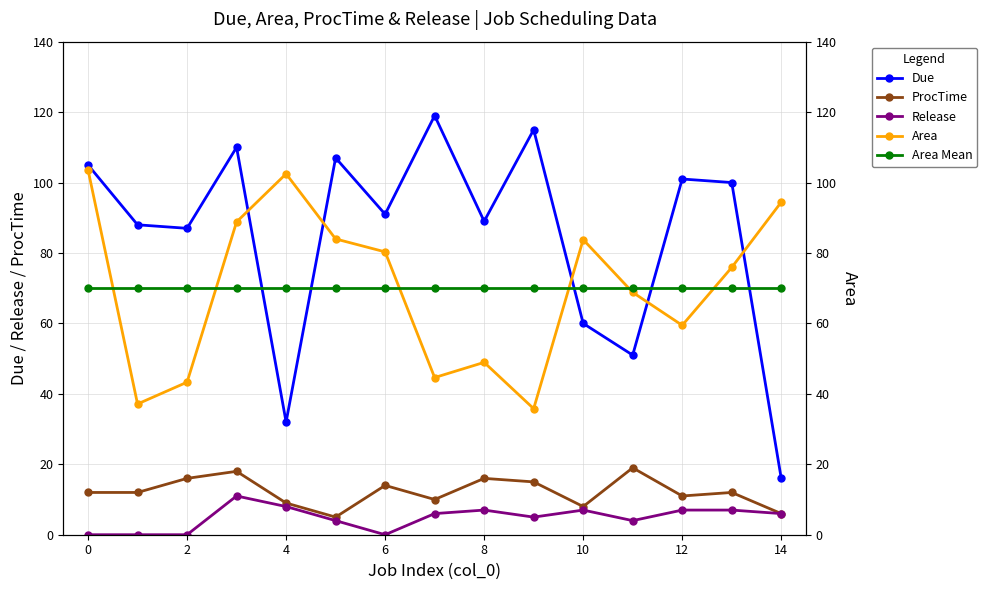

How many lines are shown in the chart?

5